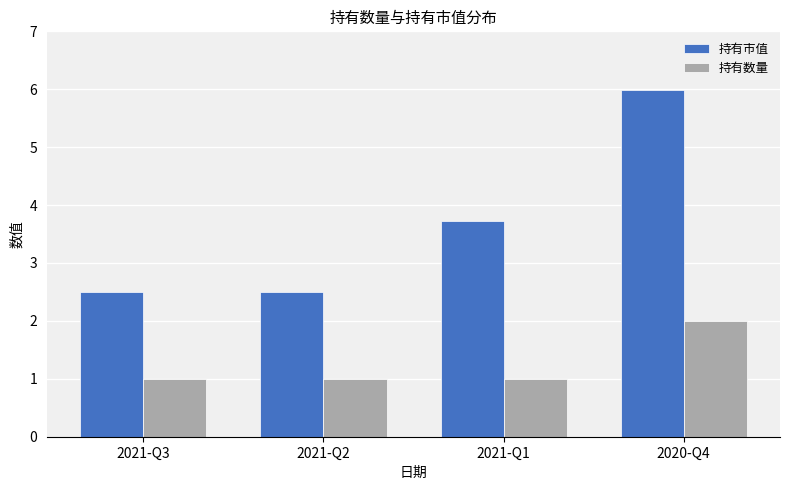

Does the chart contain stacked bars?

No